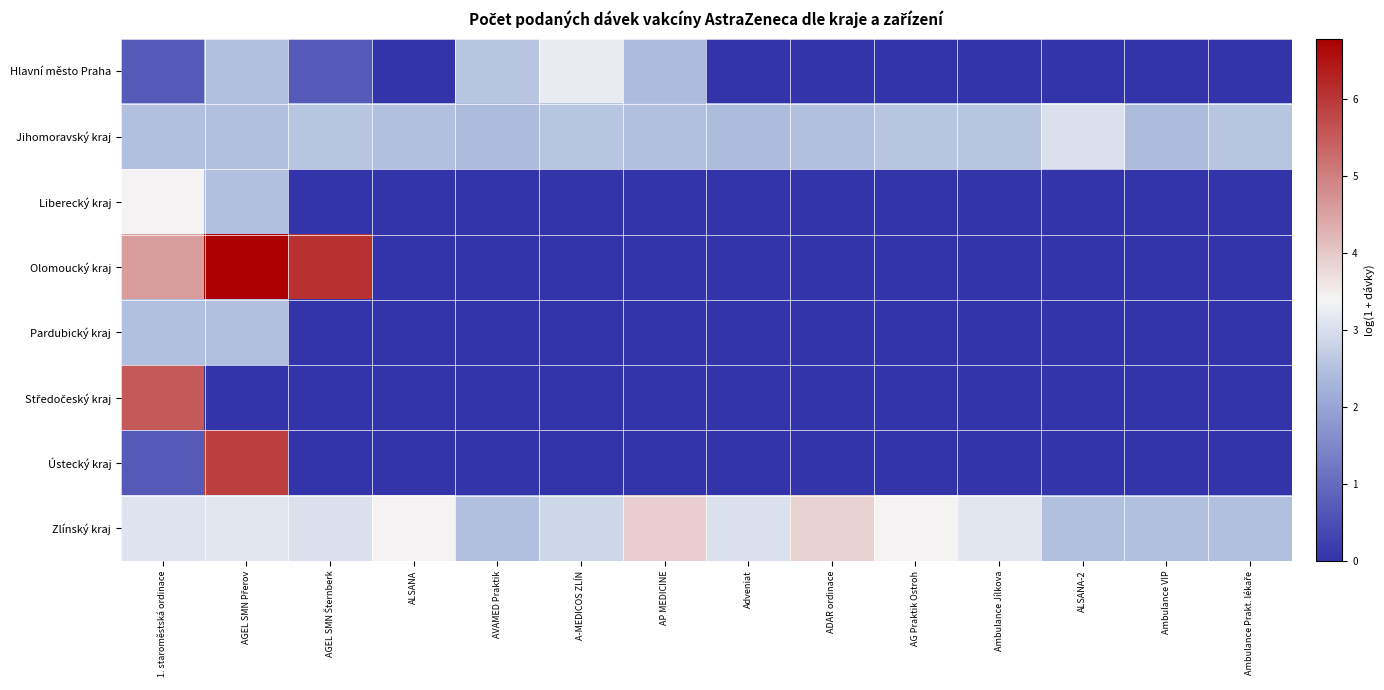

What is the difference between the highest and lowest values at 1. staroměstská ordinace?

4.8